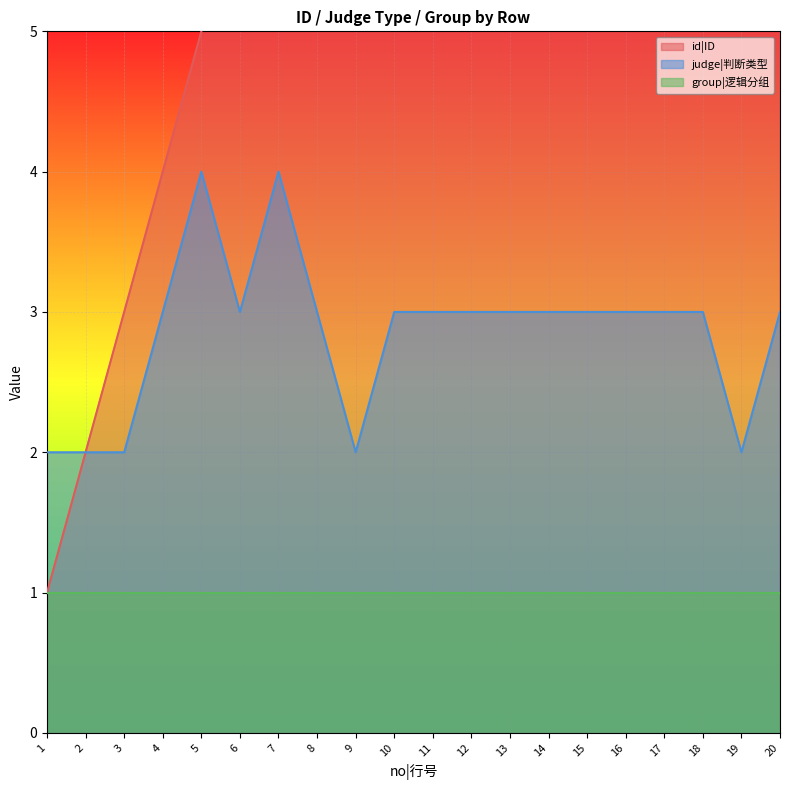

In judge|判断类型, how many points are higher than both neighbors (excluding endpoints)?

2